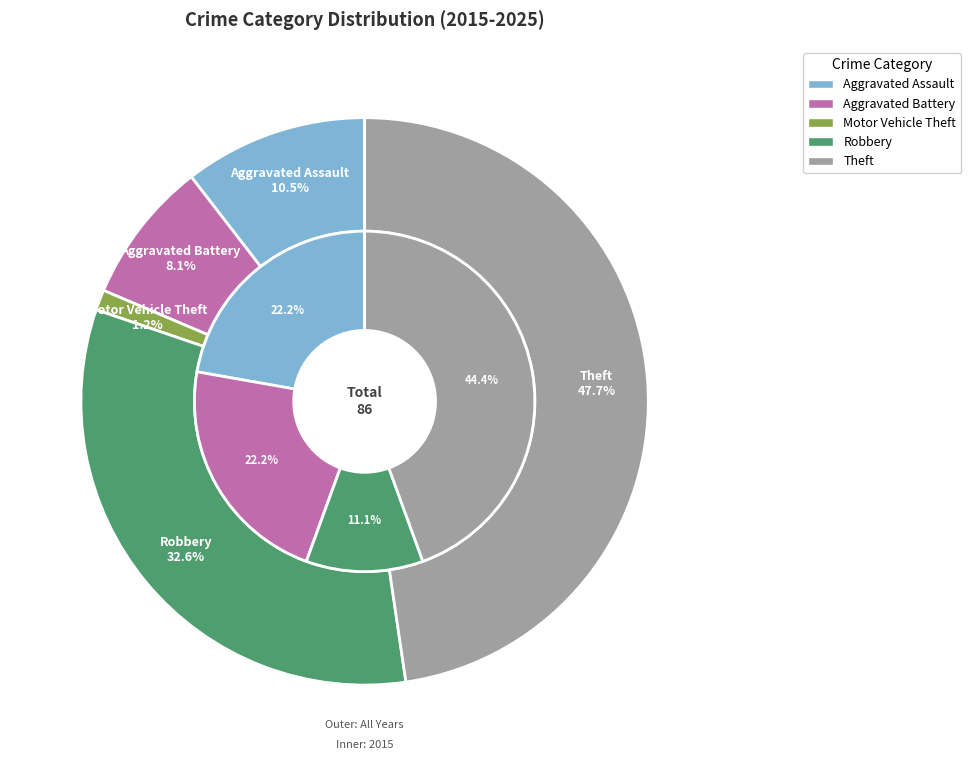

What percentage do Robbery and Motor Vehicle Theft together represent?

33.7%